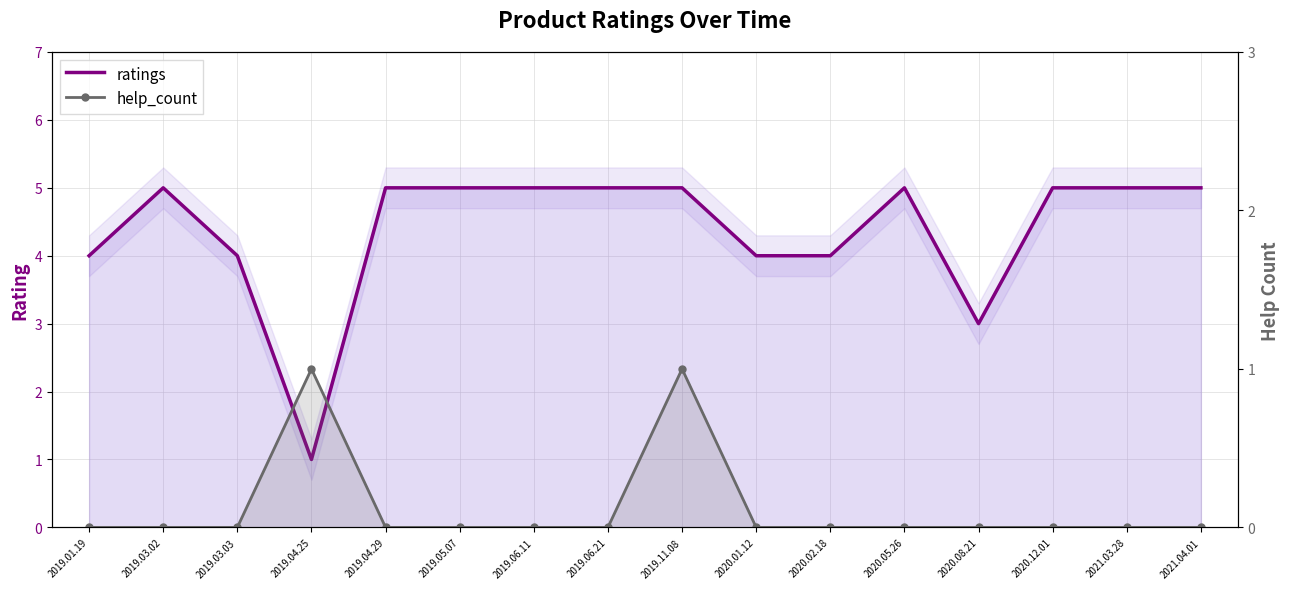

At which label is ratings closest to 3?

2020.08.21